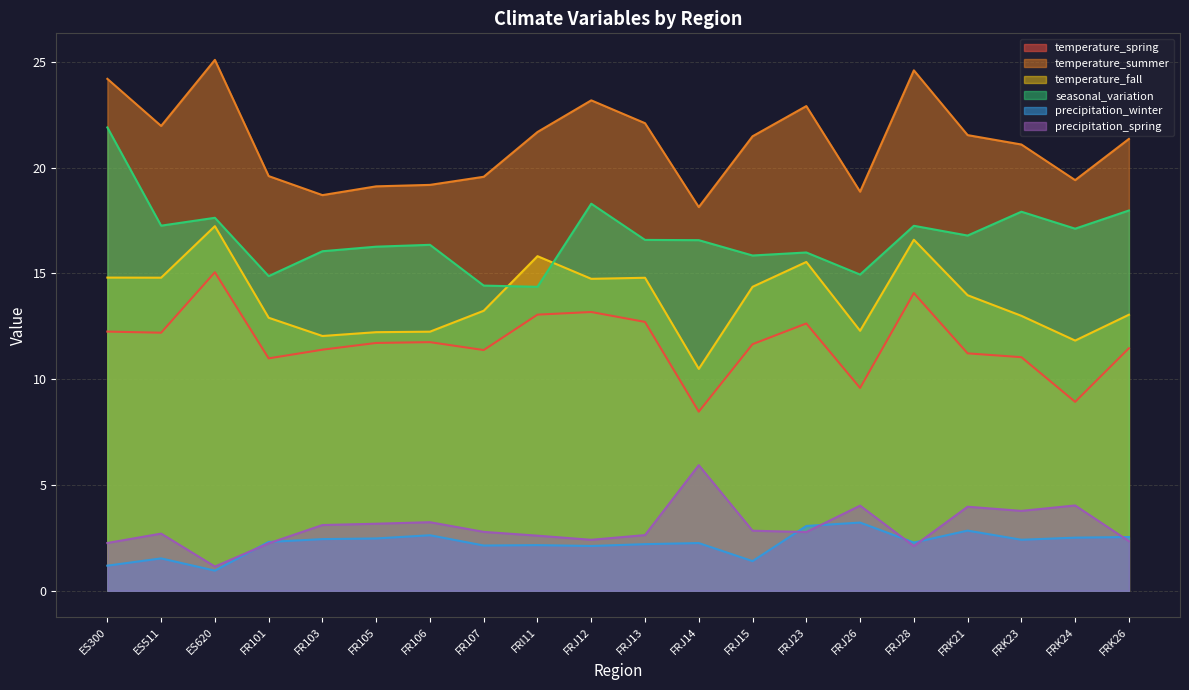

Is the value of precipitation_spring at FRJ15 greater than the value of temperature_spring at FRK24?

No